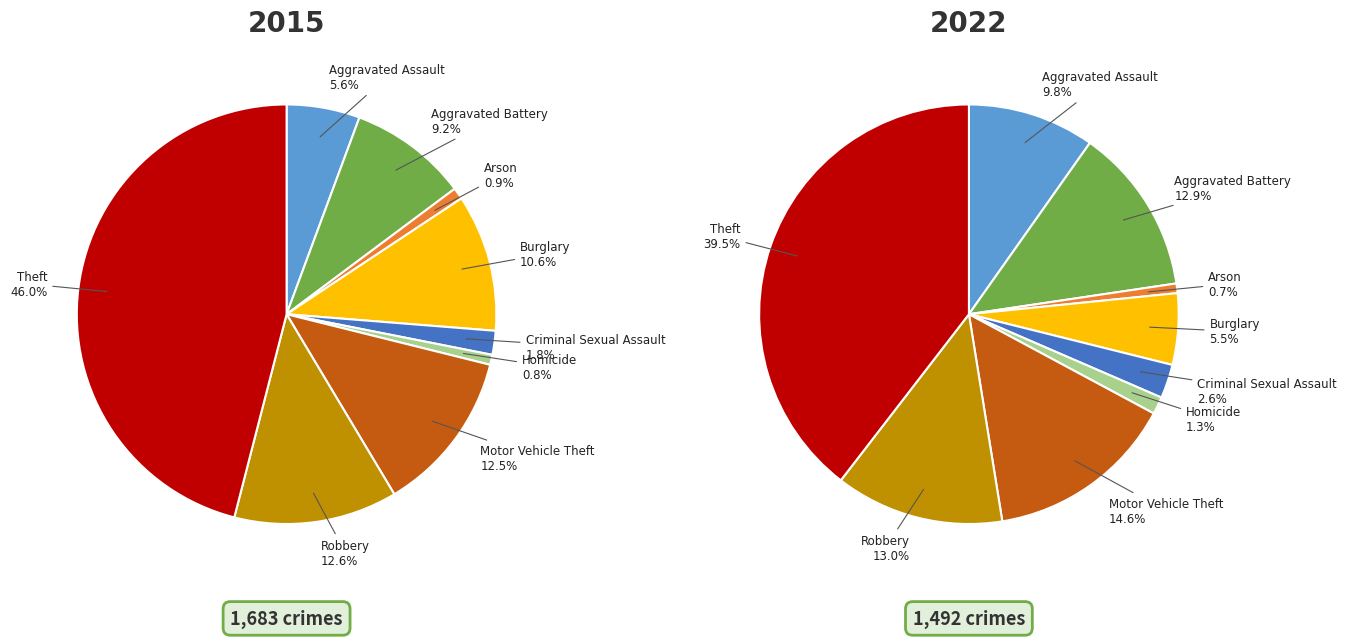

Which category has the biggest portion of the pie?

Theft